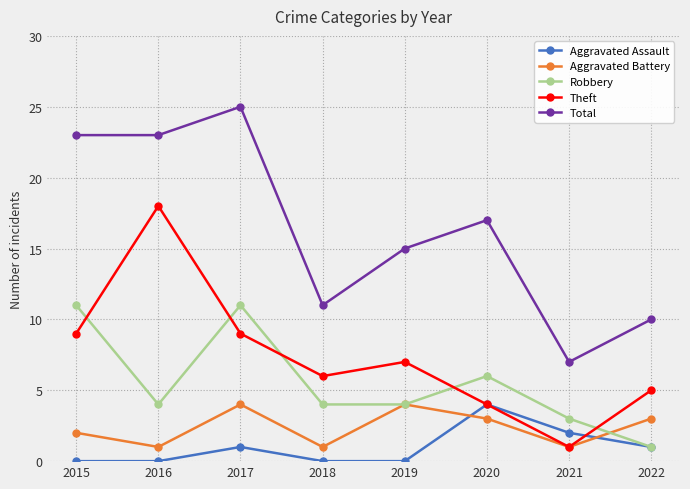

At which category does Theft reach its first local valley?

2018